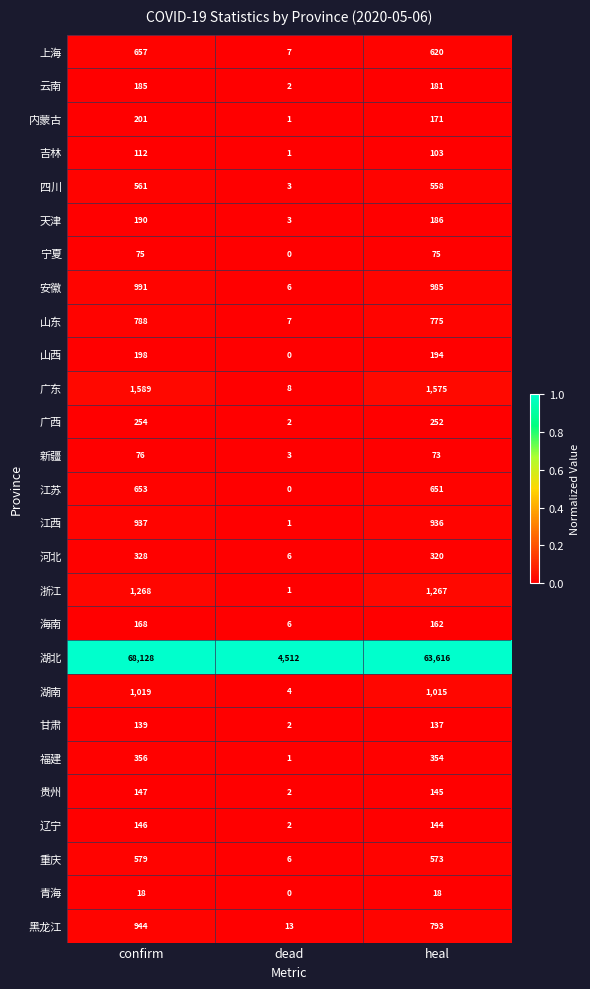

Between confirm and dead, which series saw the biggest shift?

湖北